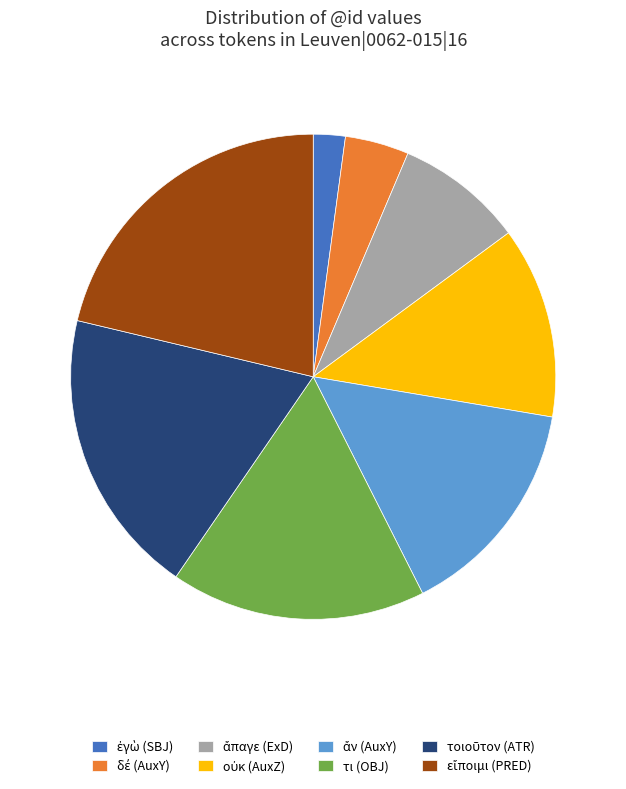

The τι (OBJ) slice represents 26% of the pie. True or false?

False